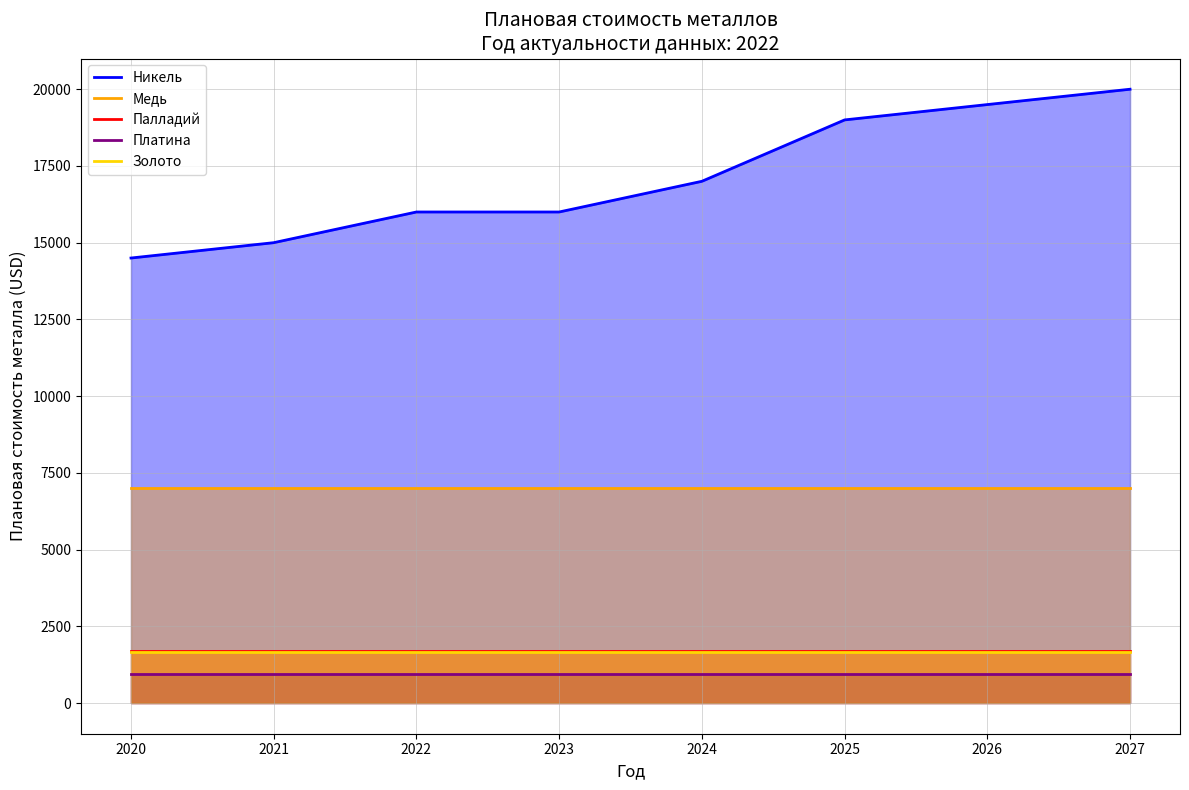

True or false: Золото and Никель intersect in this chart.

False